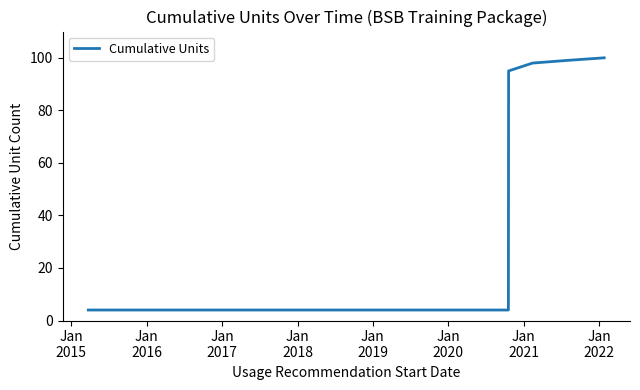

True or false: the data has more than 2 interior local peaks.

False